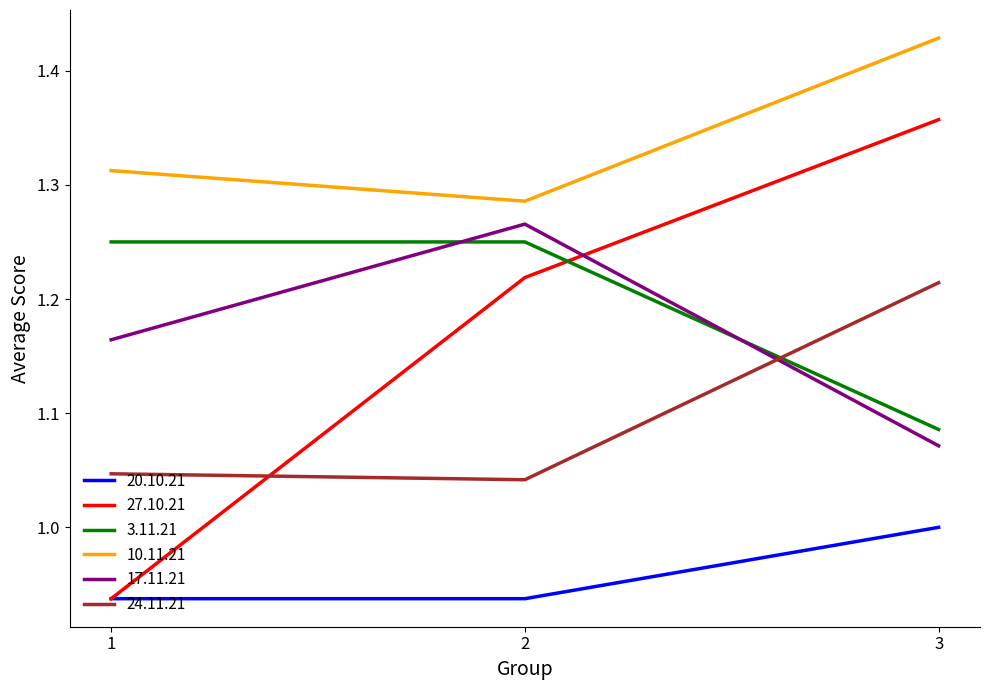

Which series has the largest total across all categories?

10.11.21